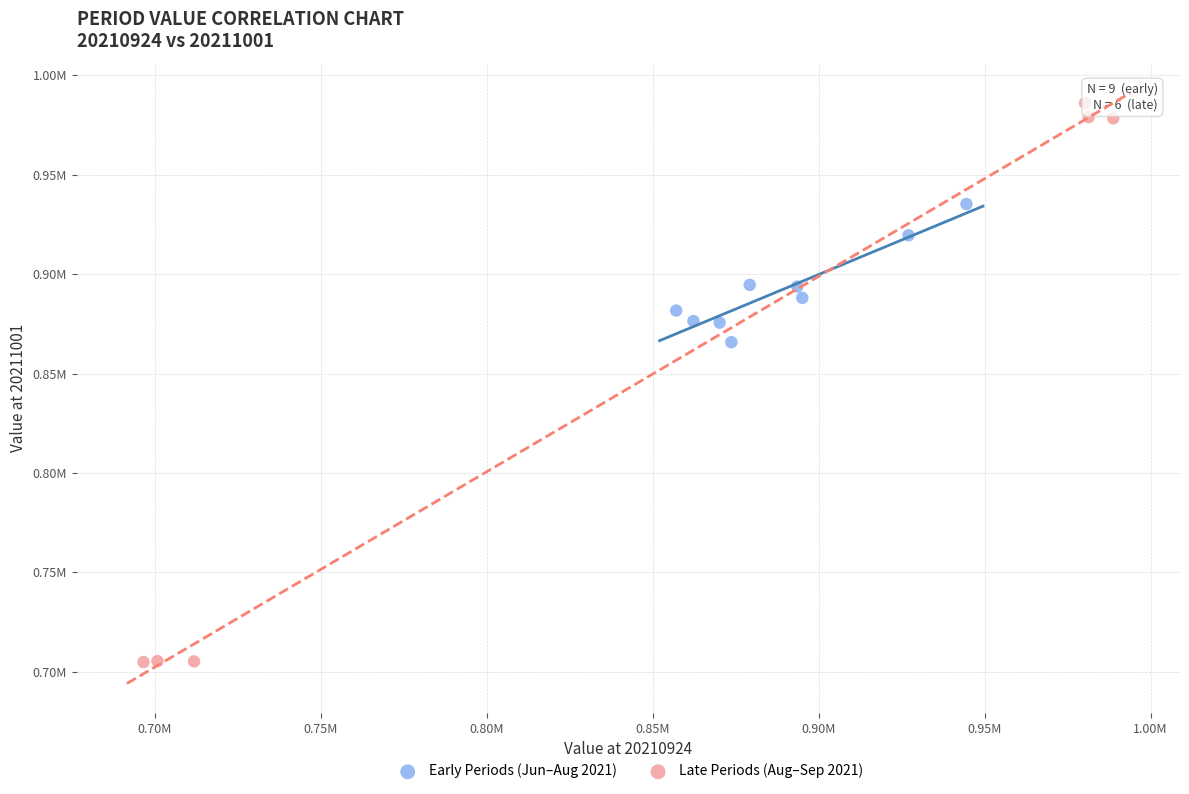

Which series reaches the minimum Y coordinate?

Late Periods (Aug–Sep 2021)